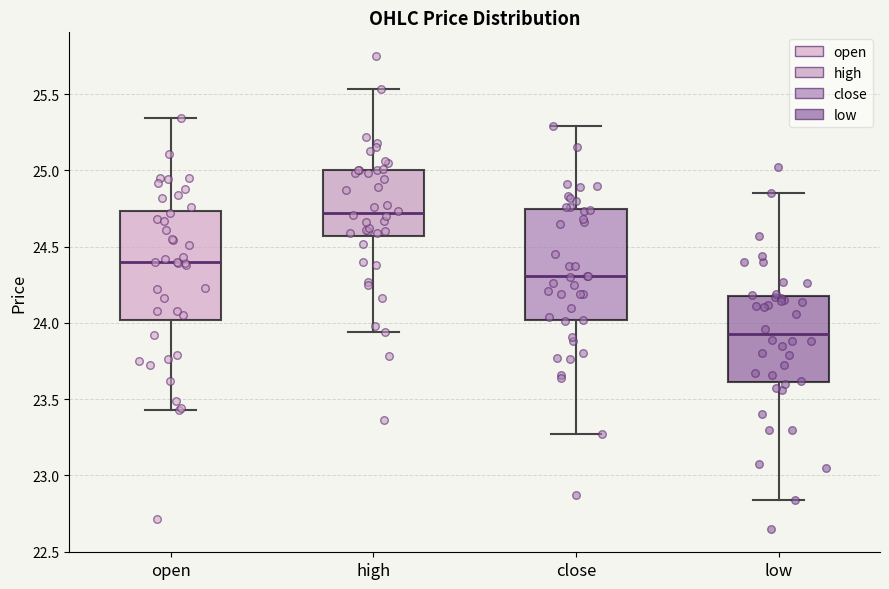

Reading left to right, read every box against the y-axis: the position of its median line, the range the box covers, and the ends of its whiskers. The values are not printed on the chart, so give them approximately, as read against the axis.

open: median 24.40, box 24.00 to 24.75, whiskers 23.45 to 25.35
high: median 24.70, box 24.55 to 25.00, whiskers 23.95 to 25.55
close: median 24.30, box 24.00 to 24.75, whiskers 23.25 to 25.30
low: median 23.95, box 23.60 to 24.15, whiskers 22.85 to 24.85